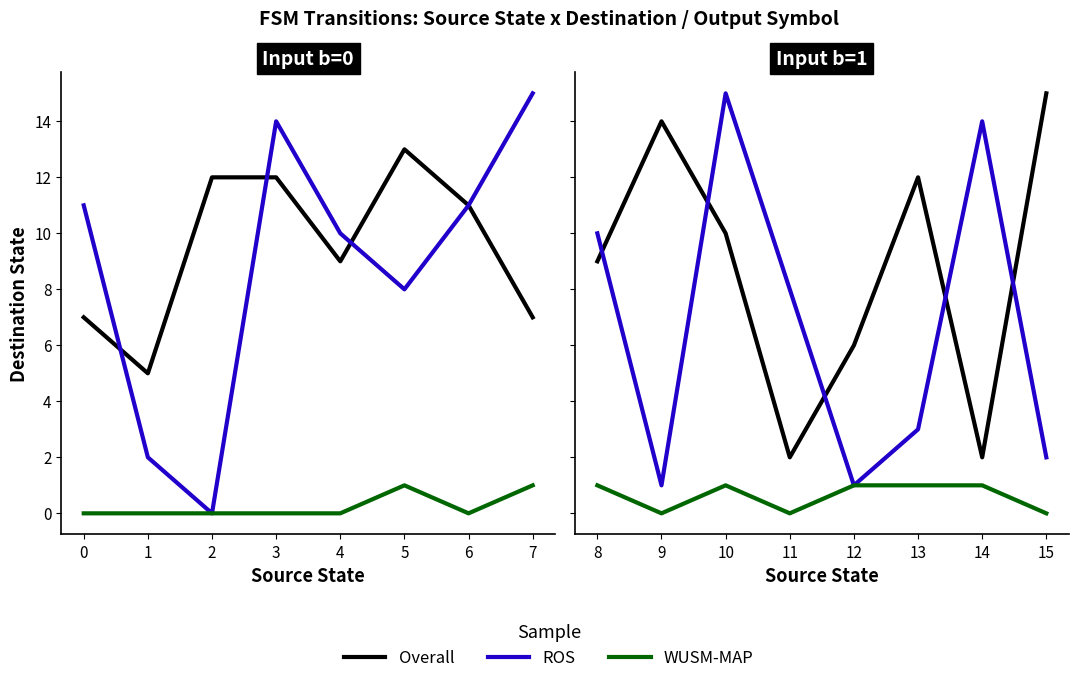

Which series changed the most between 8 and 11?

Overall